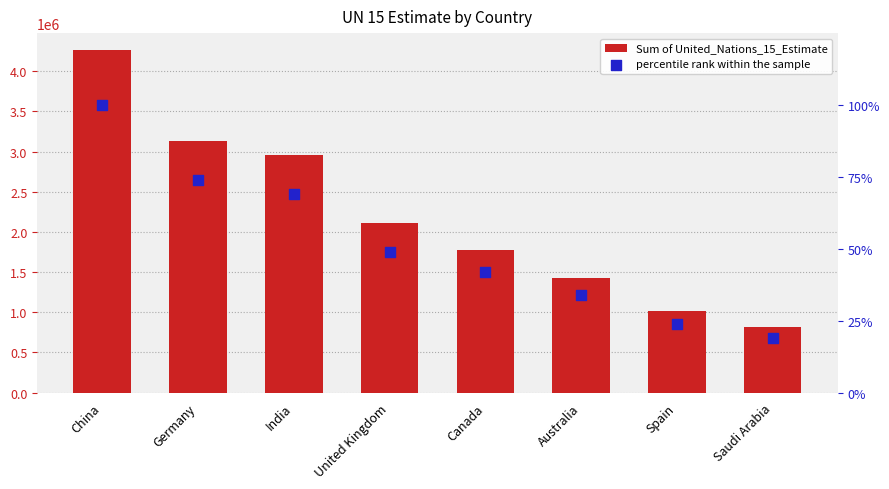

Is the value of percentile rank within the sample at China greater than the value of Sum of United_Nations_15_Estimate at Spain?

No